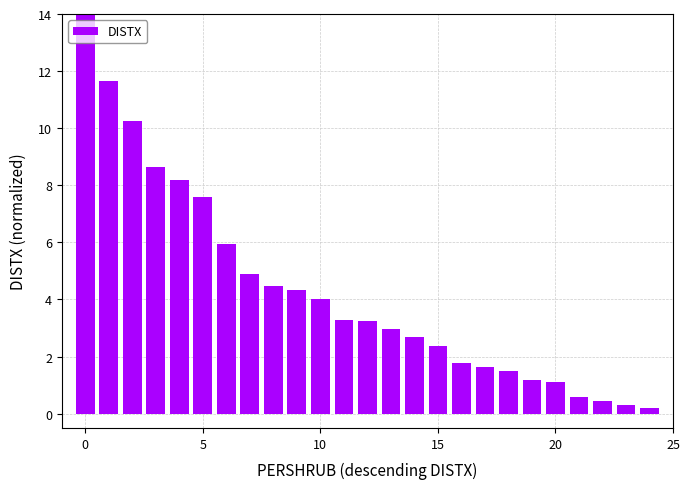

What is the maximum value shown in the chart?

14.0